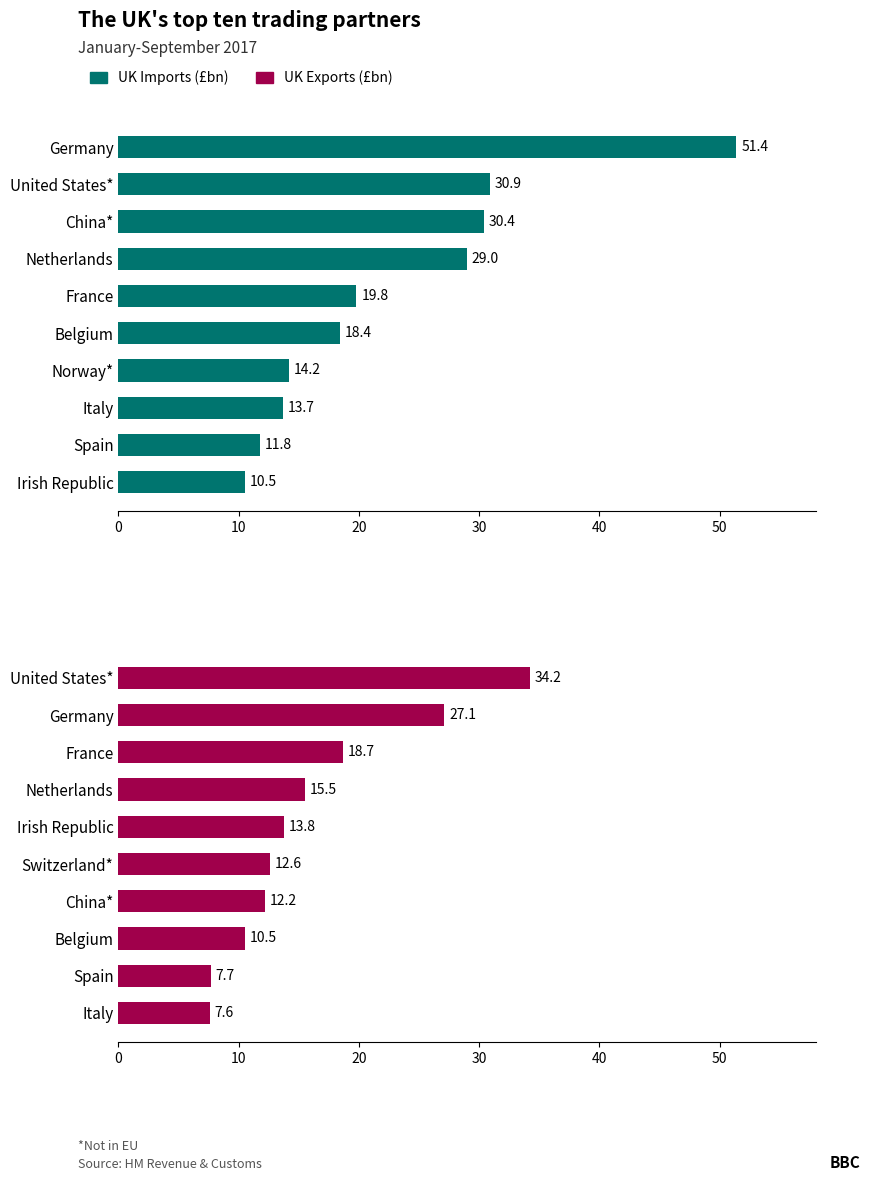

Reading left to right, transcribe all the data shown in this chart.

UK Imports (£bn): 51.4	30.9	30.4	29.0	19.8	18.4	14.2	13.7	11.8	10.5
UK Exports (£bn): 34.2	27.1	18.7	15.5	13.8	12.6	12.2	10.5	7.7	7.6